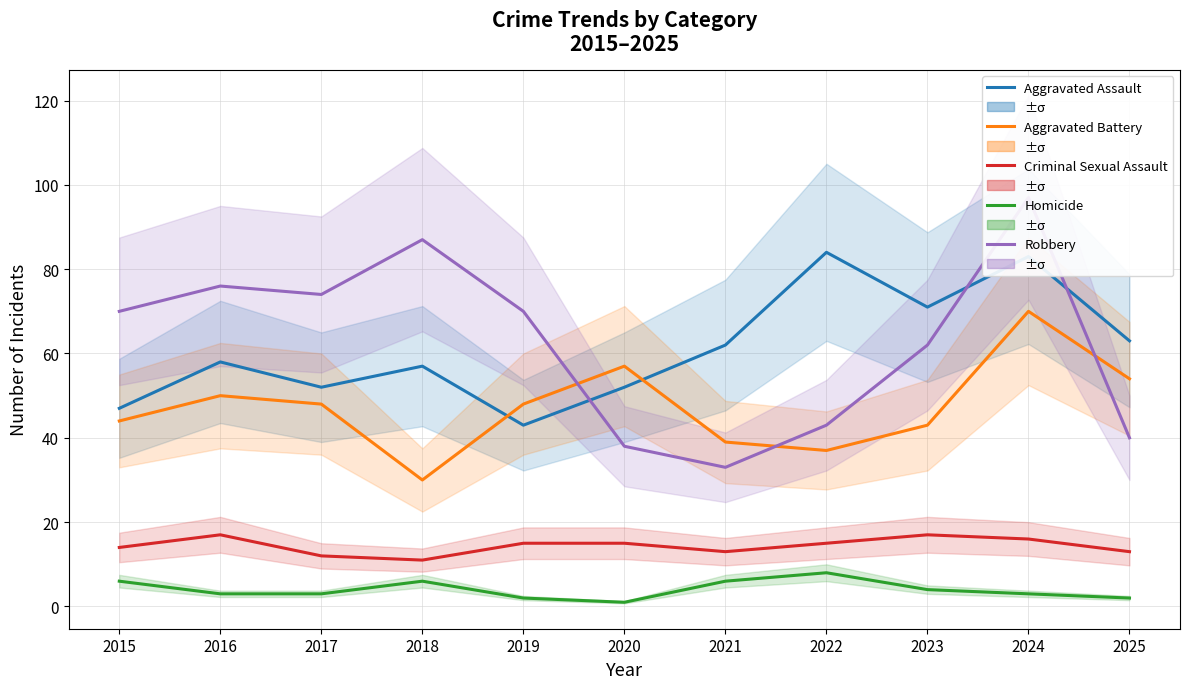

True or false: Criminal Sexual Assault has a value of 13 at 2025.

True